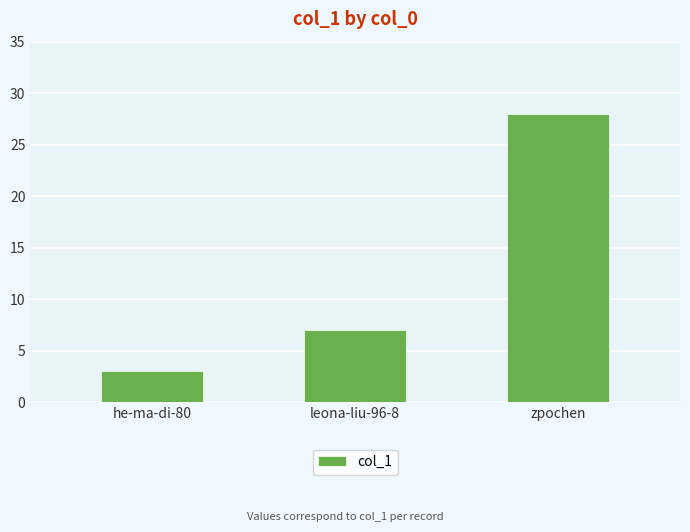

What is the change in value from he-ma-di-80 to zpochen?

+25